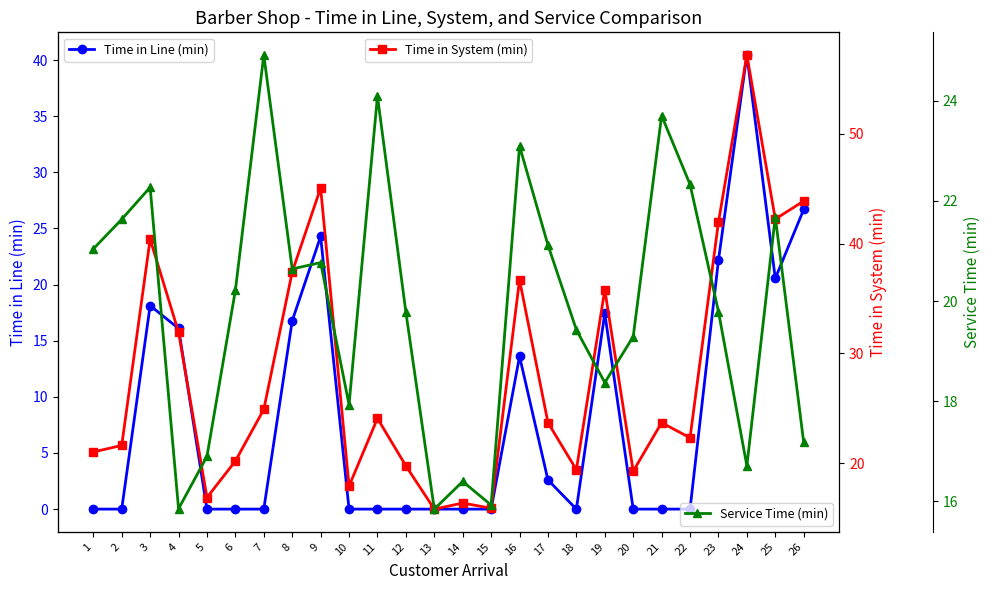

Where does the Service Time (min) series first go above 20?

1